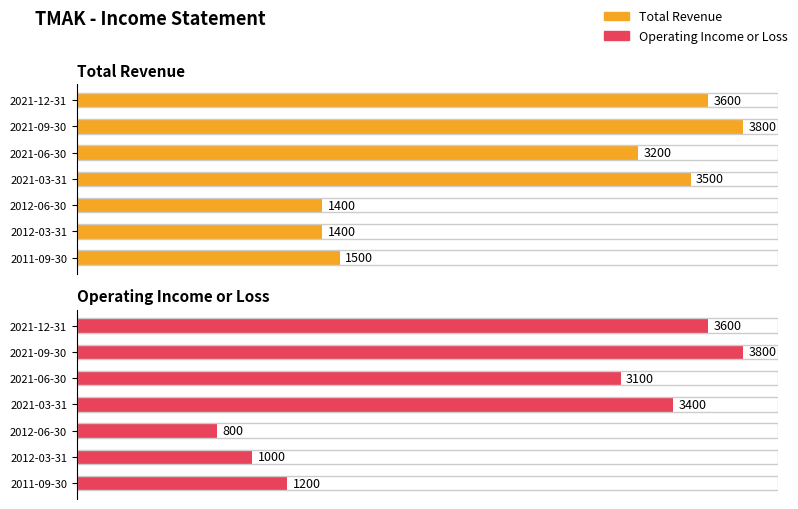

What is the maximum value for Operating Income or Loss?

3800